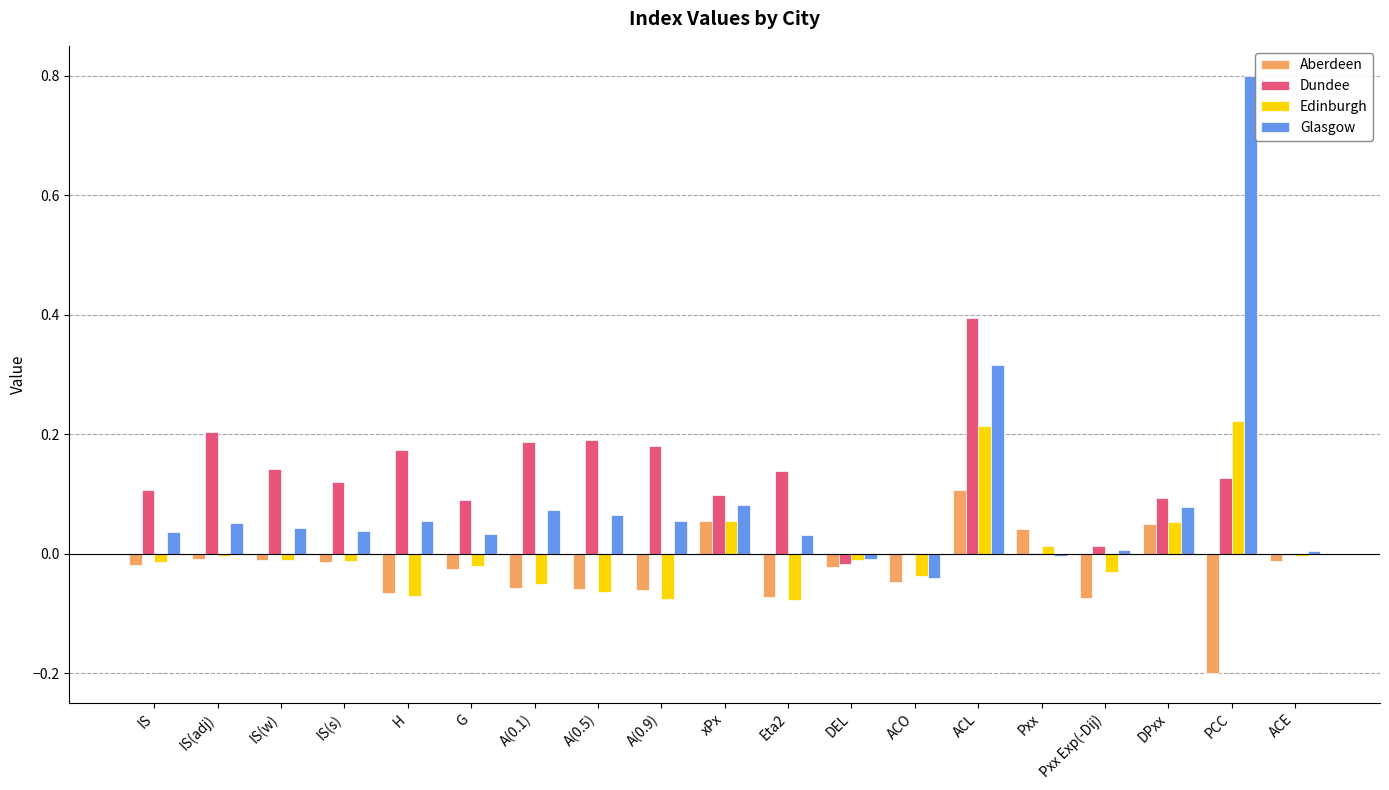

How many distinct data groups are displayed?

4